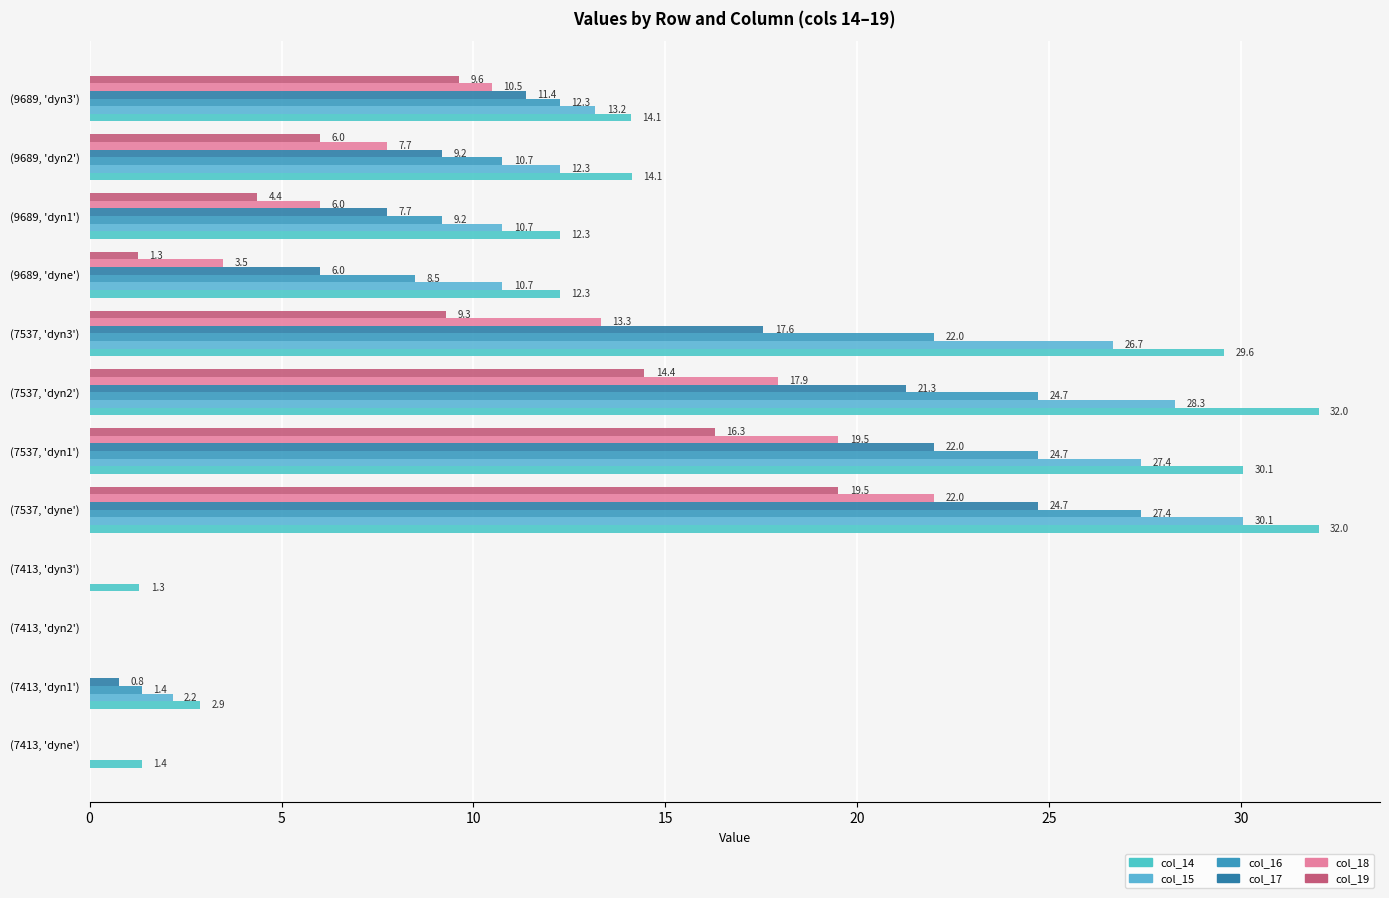

How many categories are shown in the chart?

12